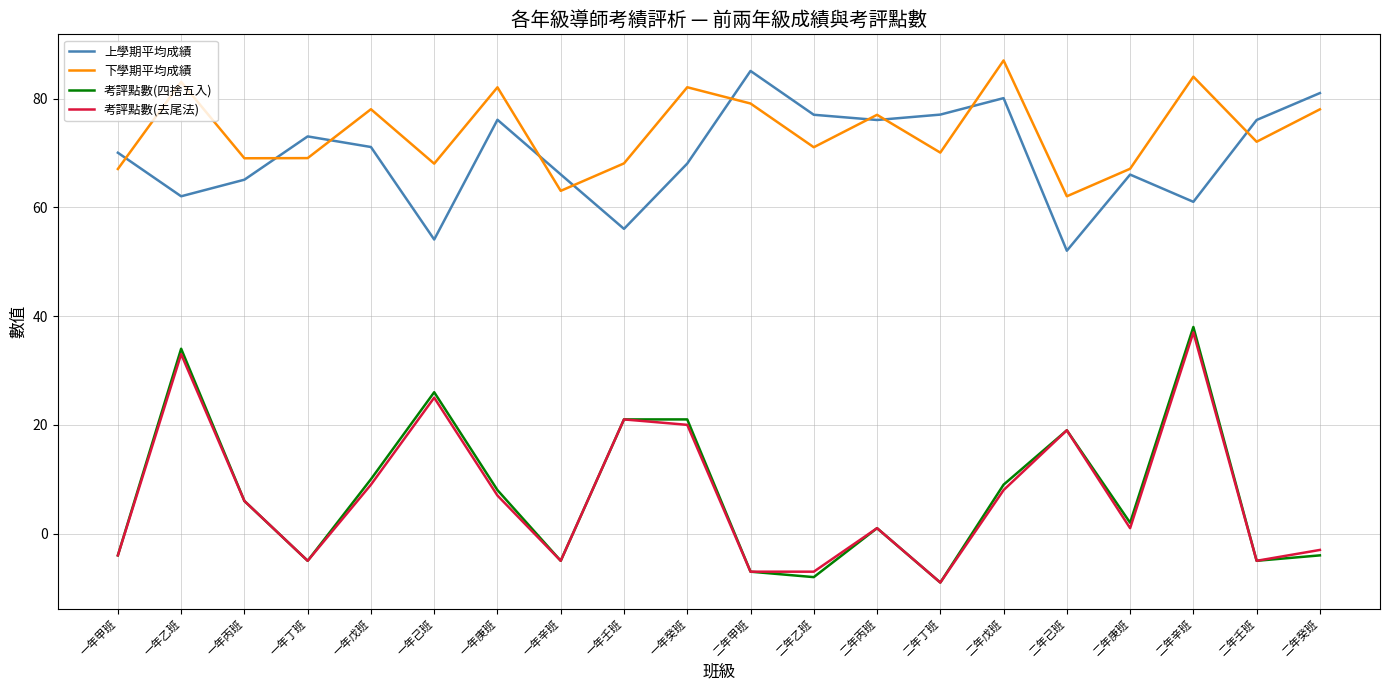

What is the sum of all 考評點數(去尾法) values?

142.0